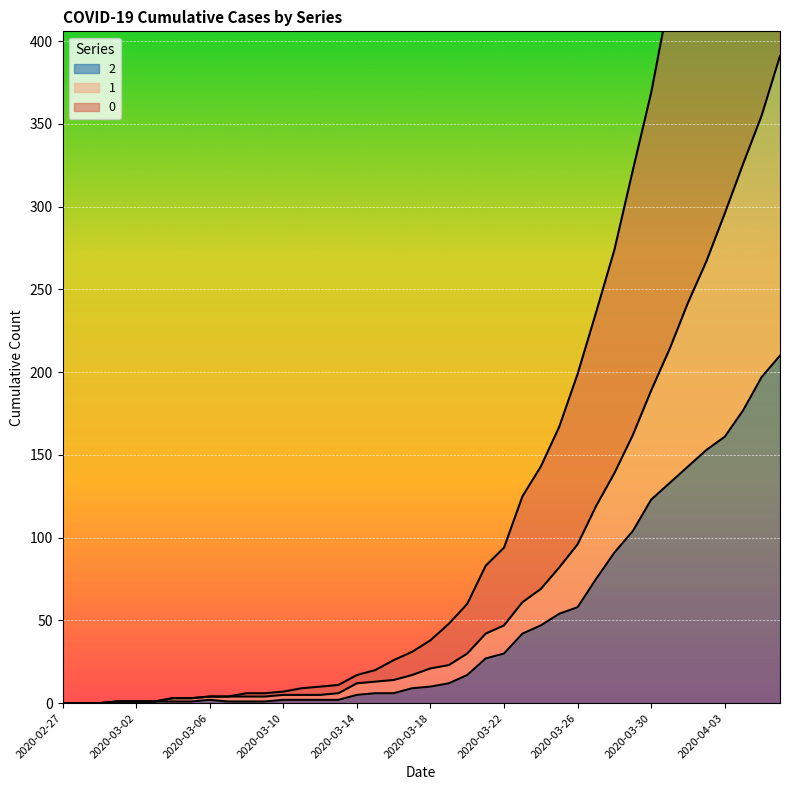

True or false: 2 and 1 intersect in this chart.

False